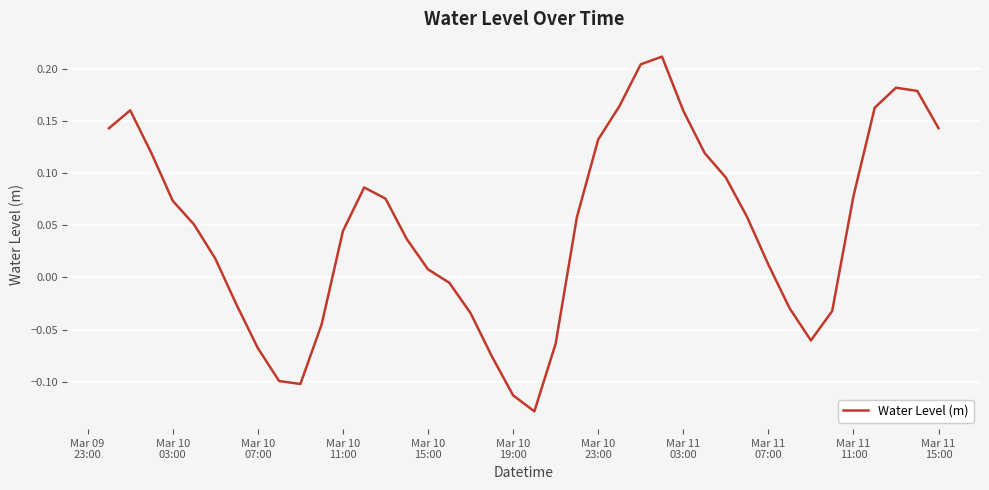

How many lines are shown in the chart?

1